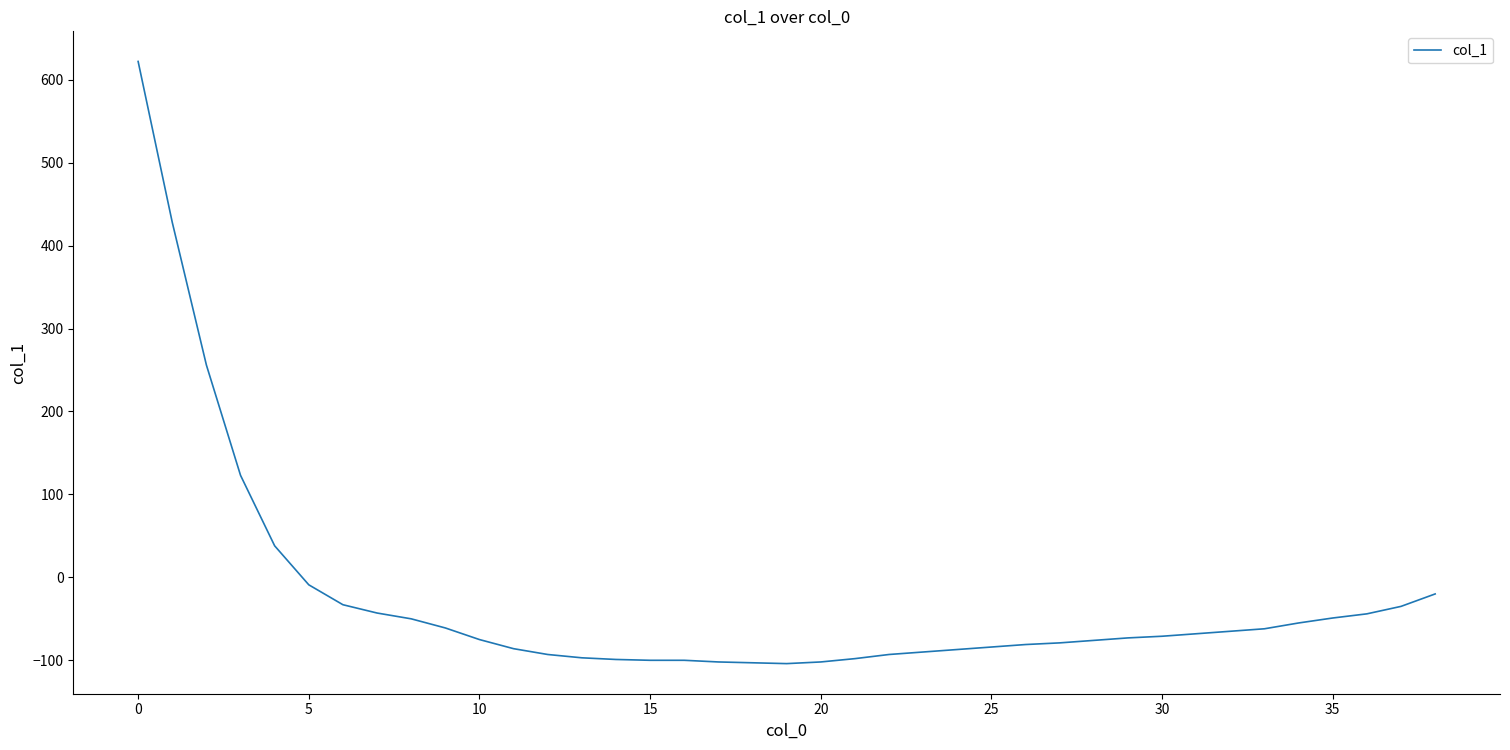

What is the smallest value displayed?

-104